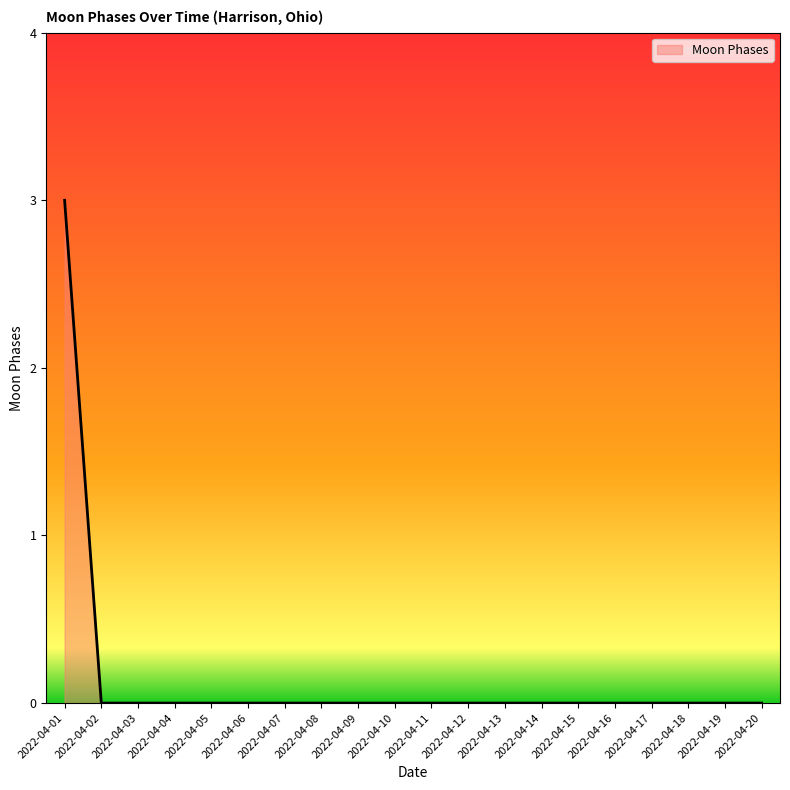

The value at 2022-04-17 is -2. True or false?

False